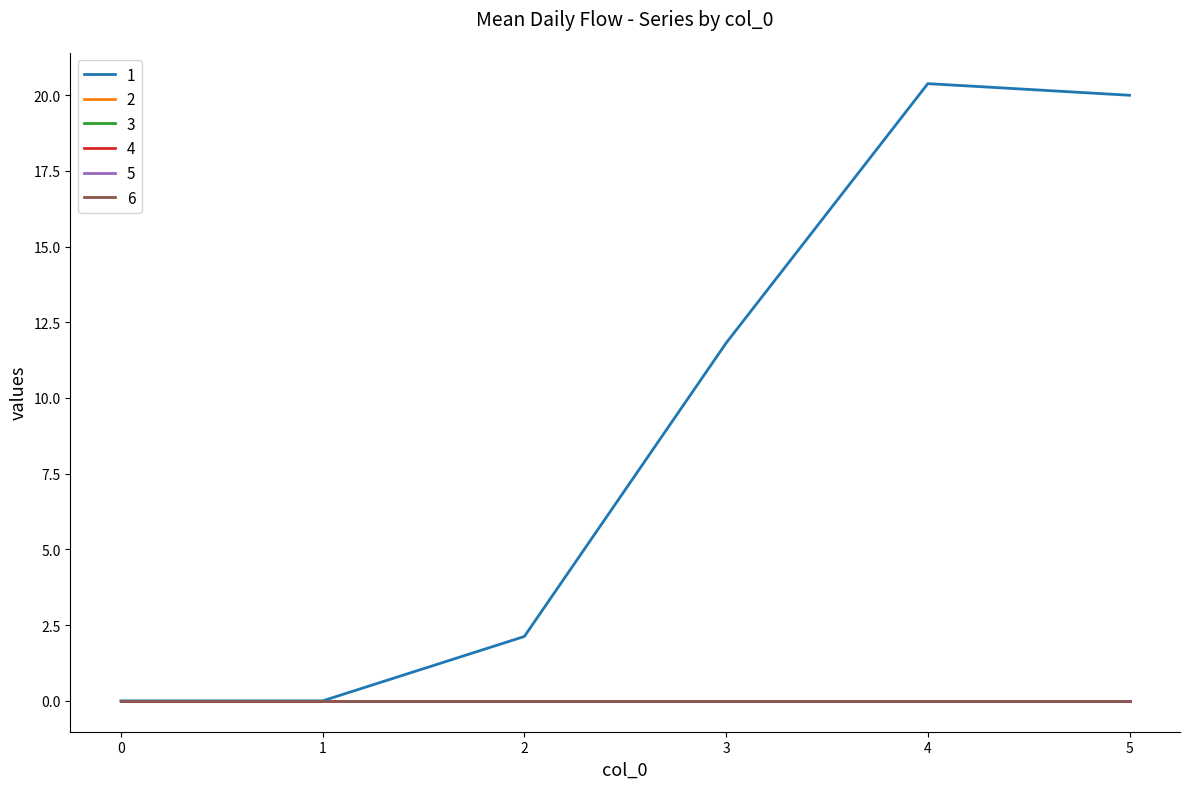

At which category is the sum across all series the highest?

4